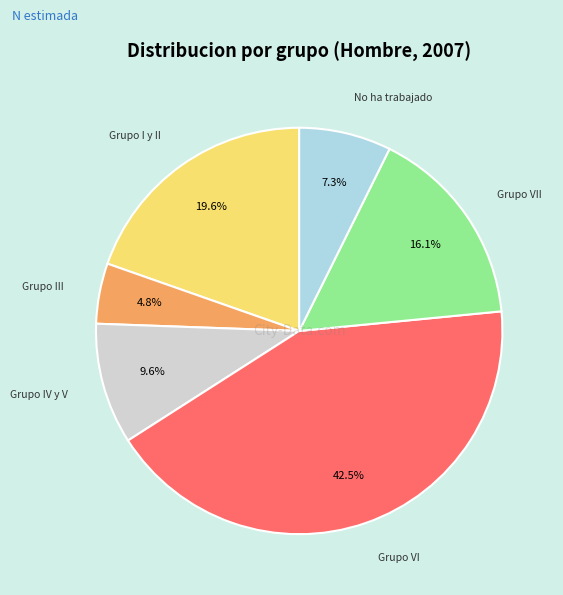

Is there a majority slice in this chart?

No